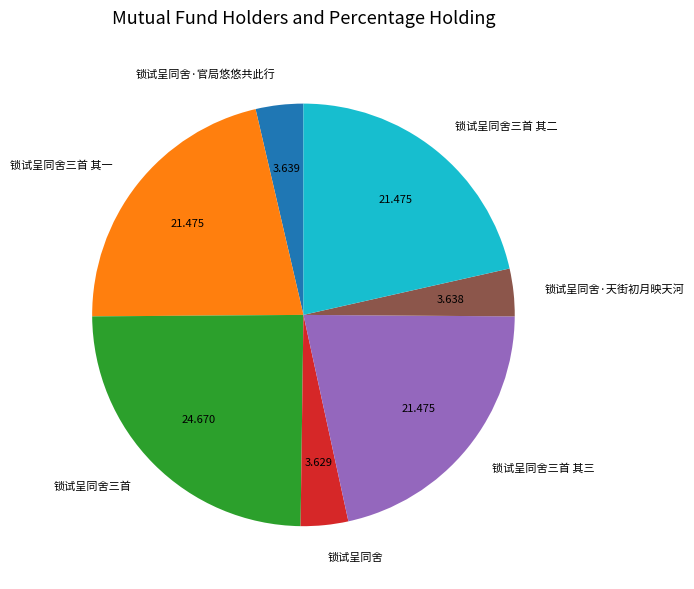

Between 锁试呈同舍 and 锁试呈同舍三首, which is larger?

锁试呈同舍三首